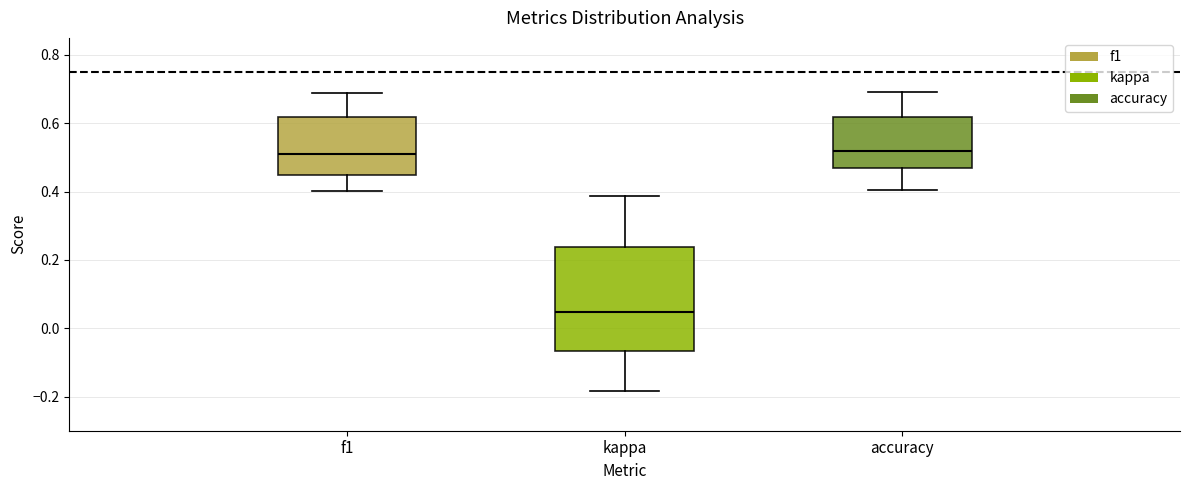

Which box has the lowest median line?

kappa